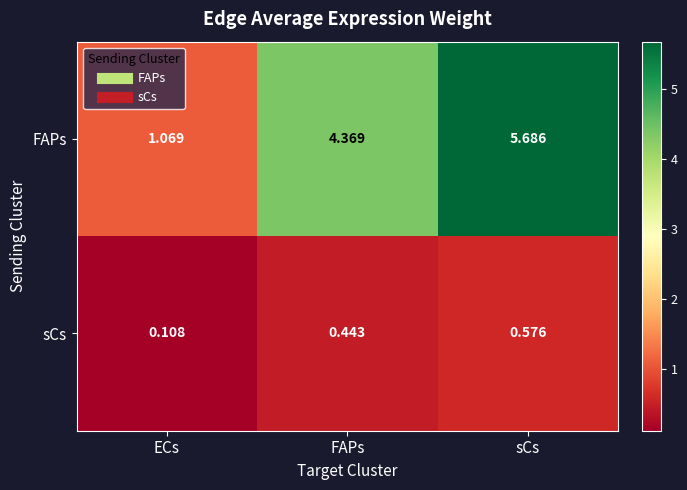

What is the difference between the highest and lowest values at FAPs?

3.9